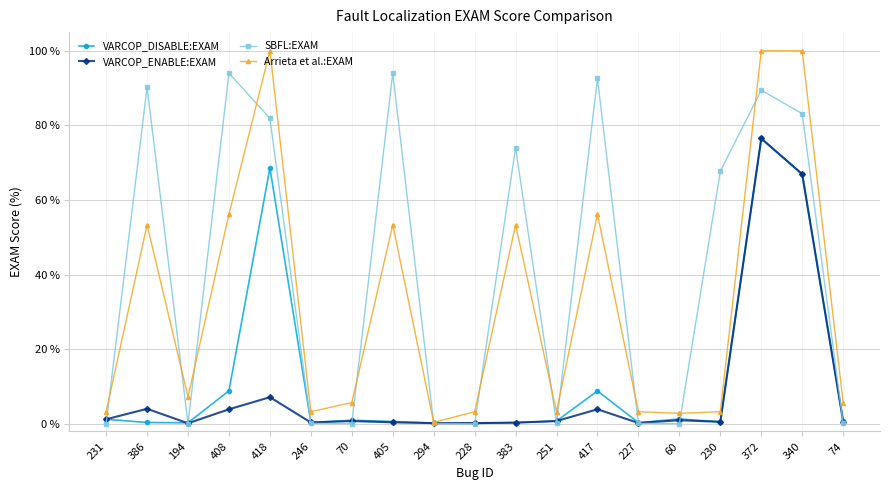

What is the difference between the maximum and minimum values in the SBFL:EXAM series?

94.0